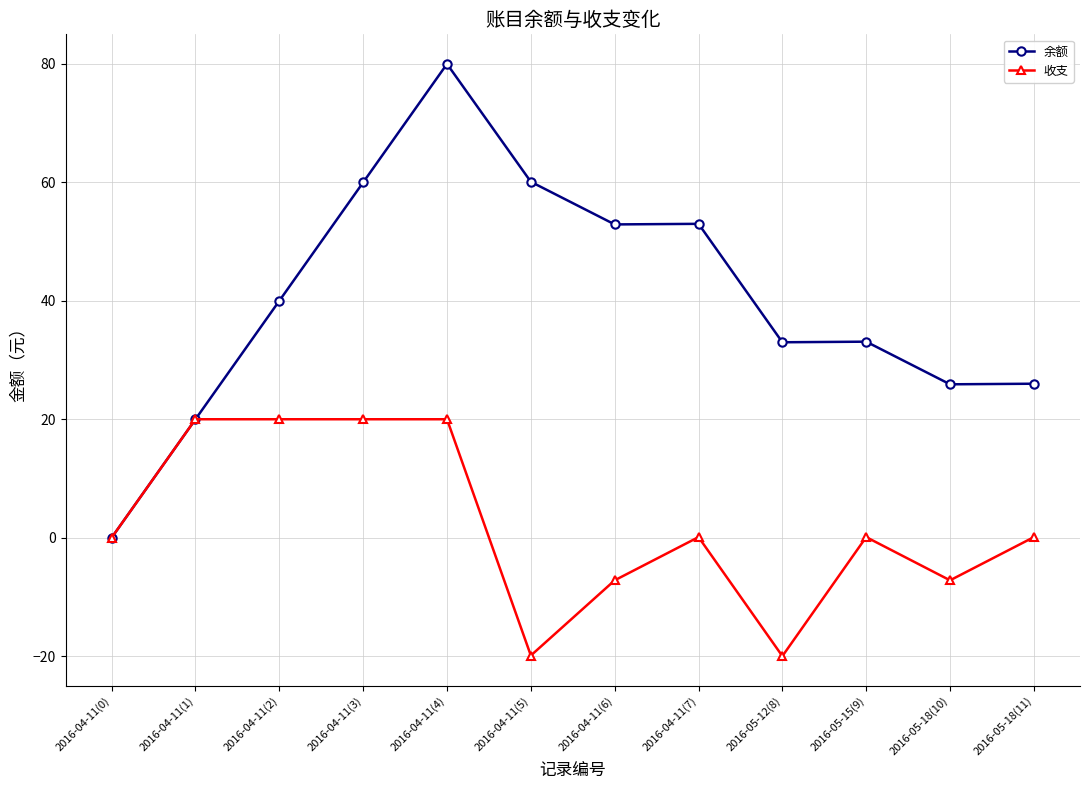

Is the value of 收支 at 2016-04-11(2) greater than the value of 余额 at 2016-05-18(11)?

No